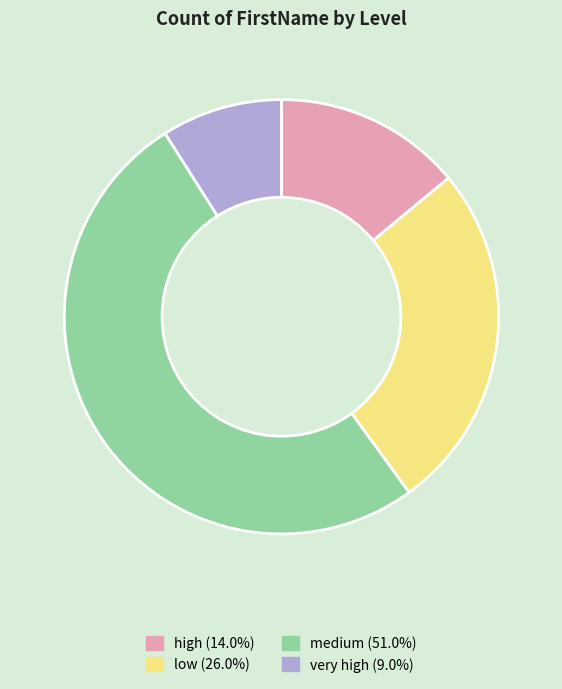

Is it true that low is 38% of the pie?

False